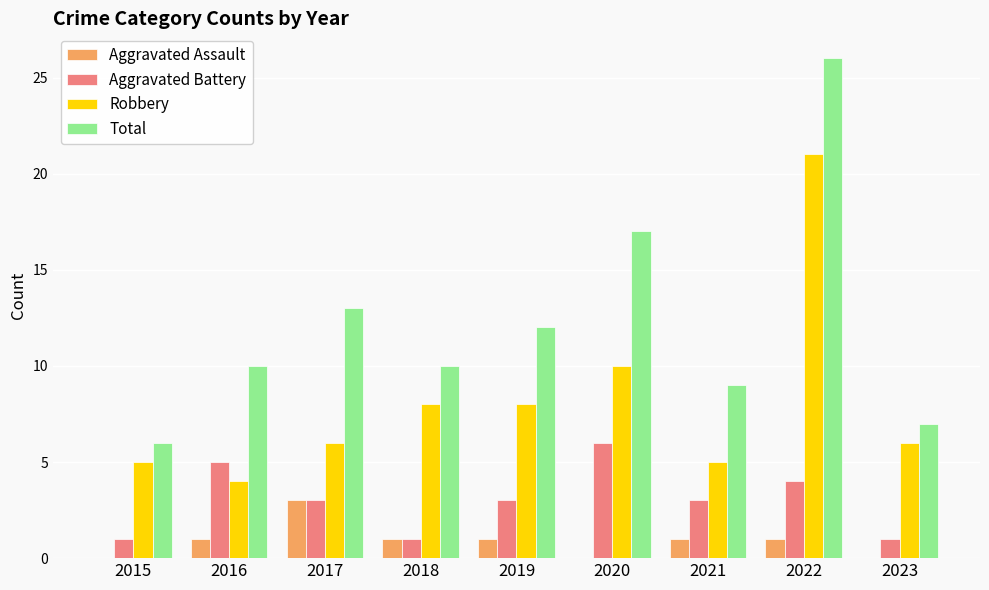

Count the number of categories in the chart.

9